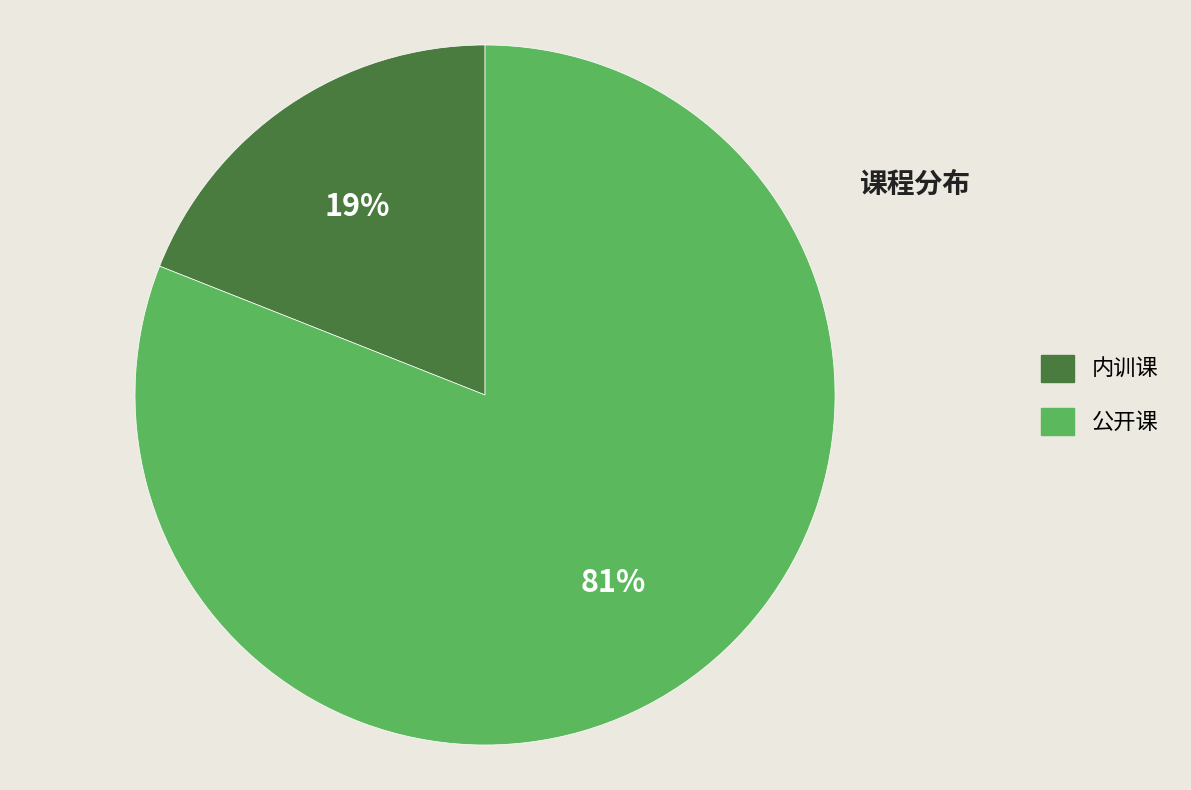

True or false: 公开课 accounts for 81% of the total.

True